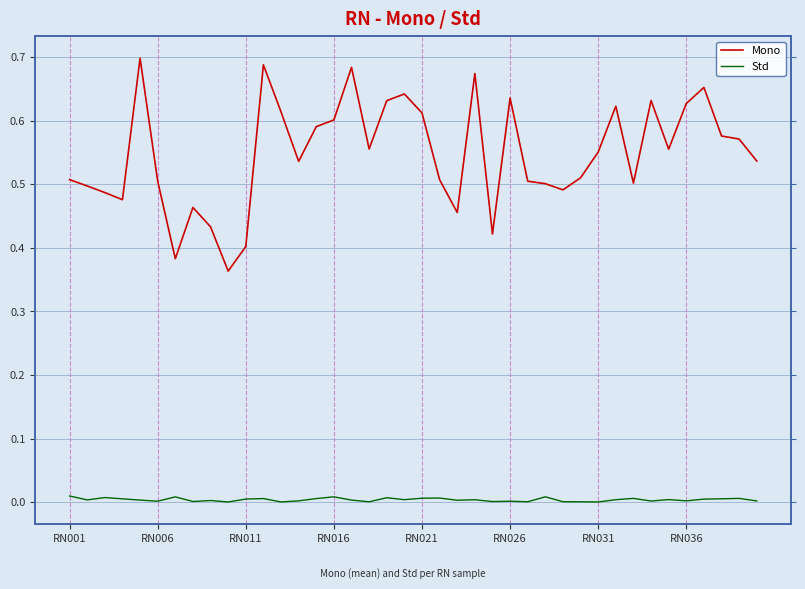

Rank the series at RN006 from lowest to highest value.

Std, Mono